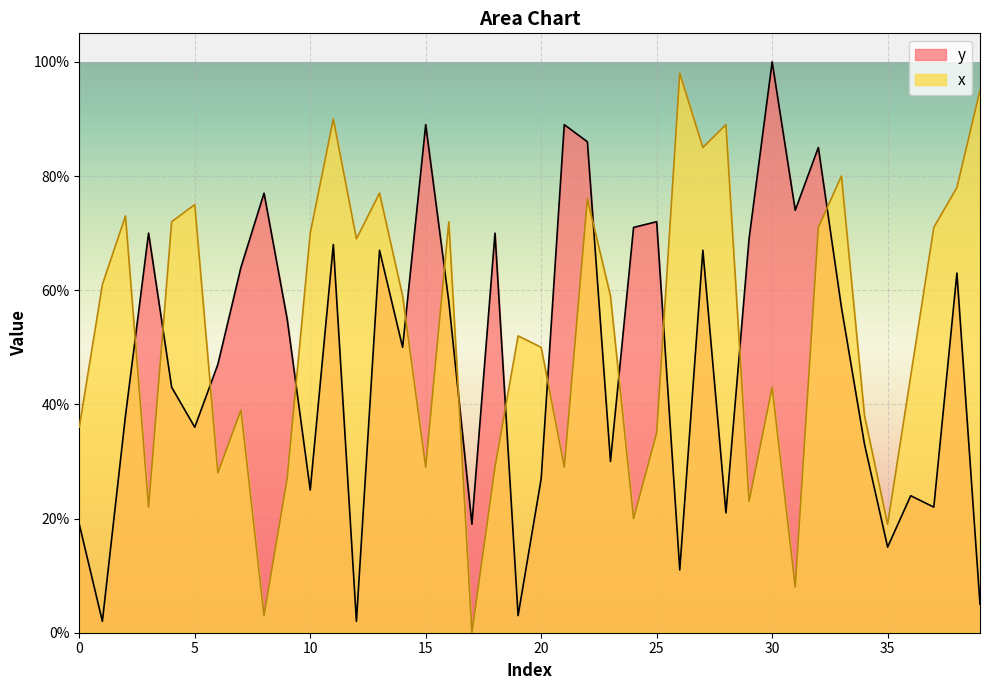

What is the value of the x point at the 25th from the left?

20